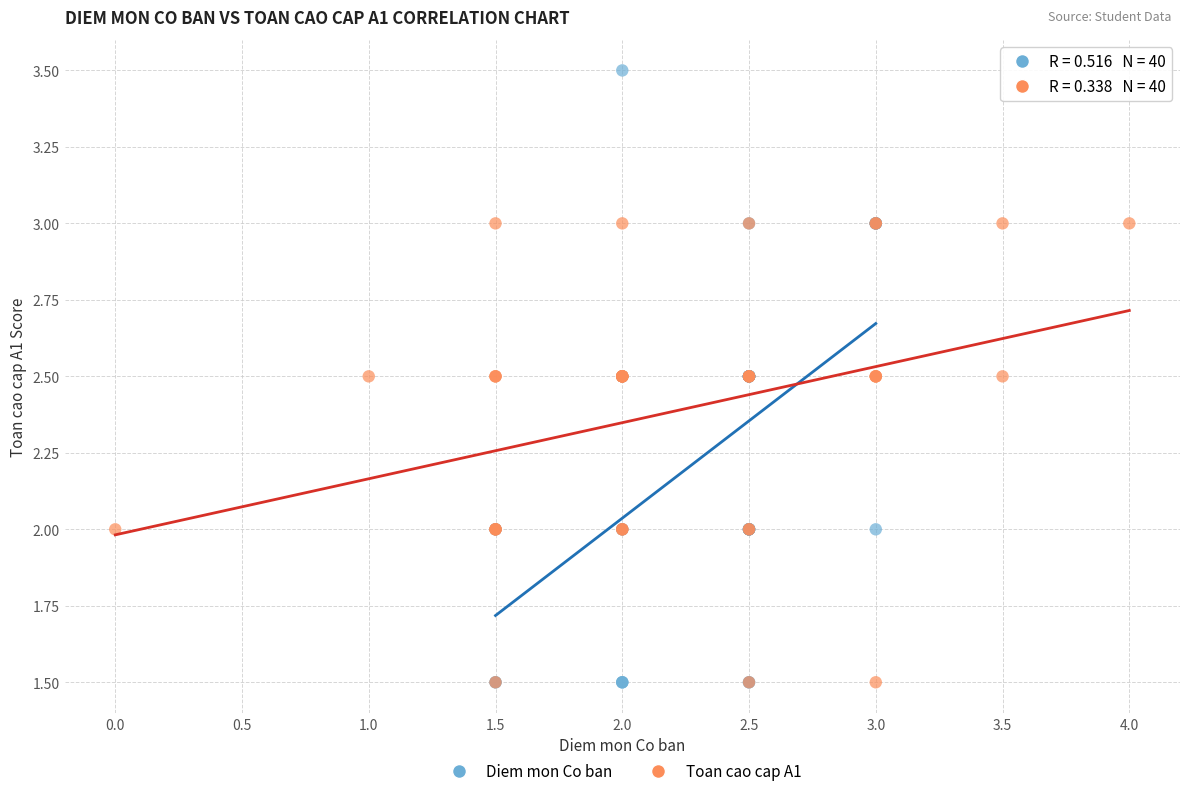

Which series has the largest Y range (max minus min)?

Diem mon Co ban